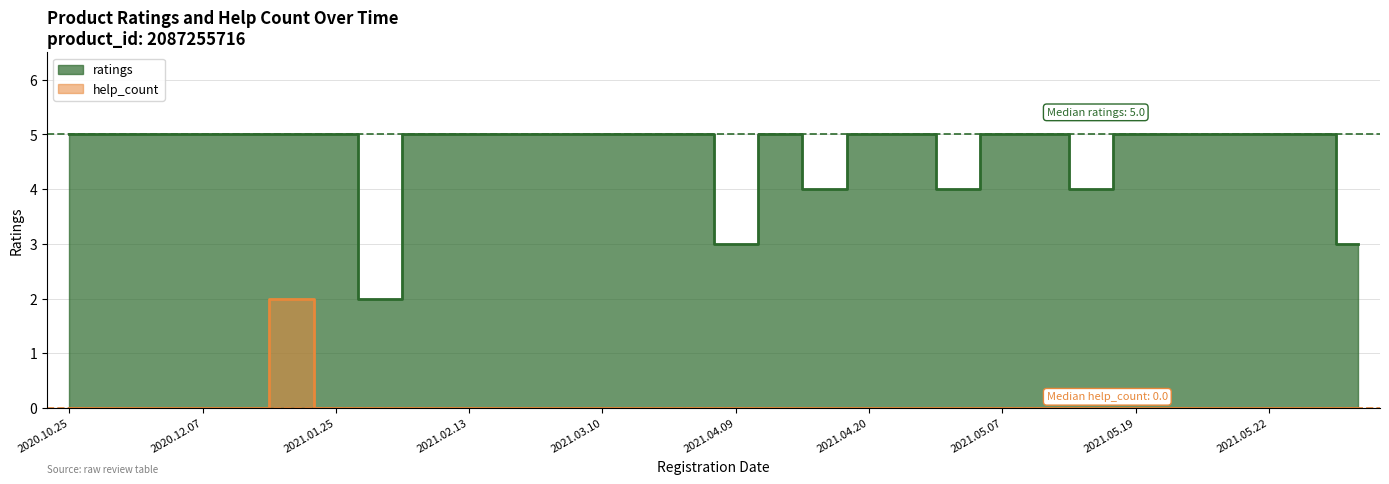

What is the difference between the highest and lowest values at 2021.04.20?

5